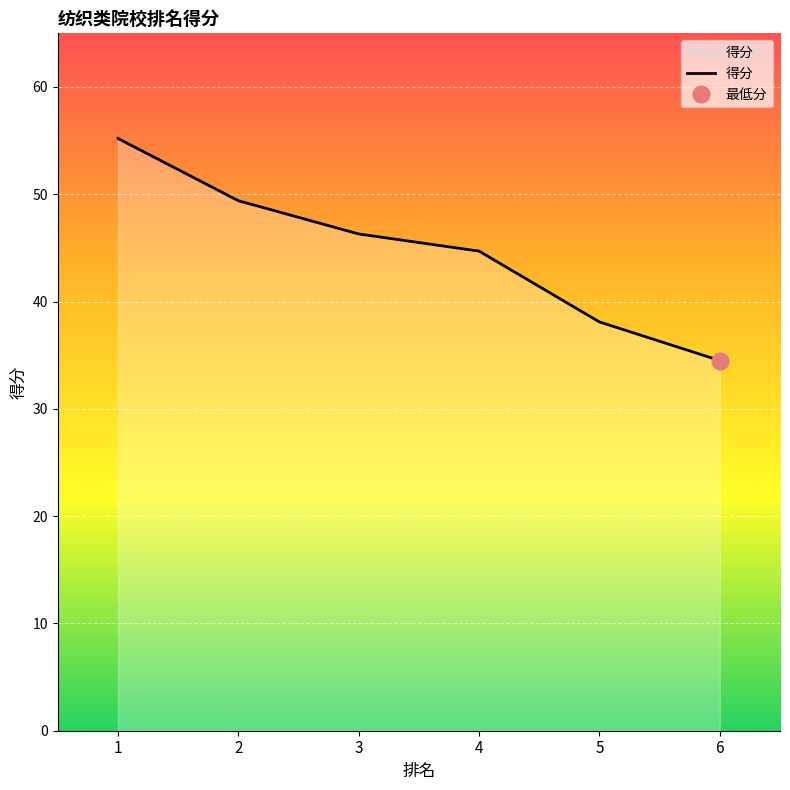

Which category has the lowest value across all series?

6